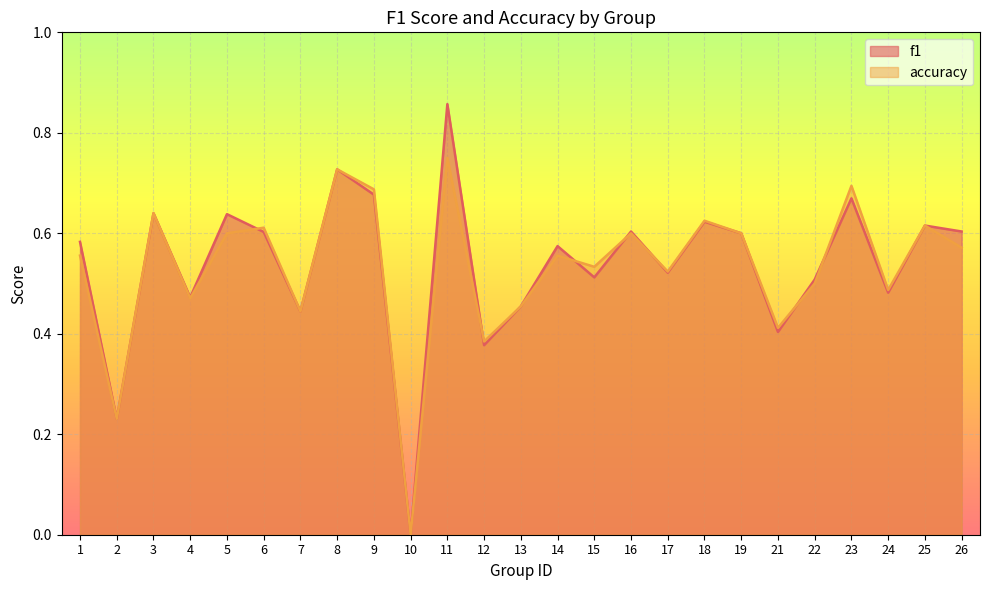

At 13, list the series in order from largest to smallest.

f1, accuracy